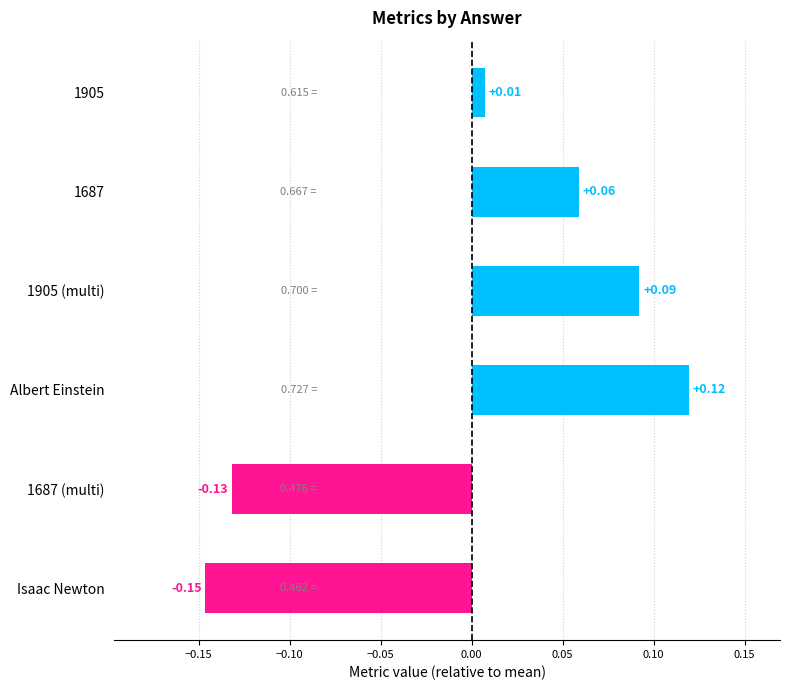

How many data points are above 0?

4